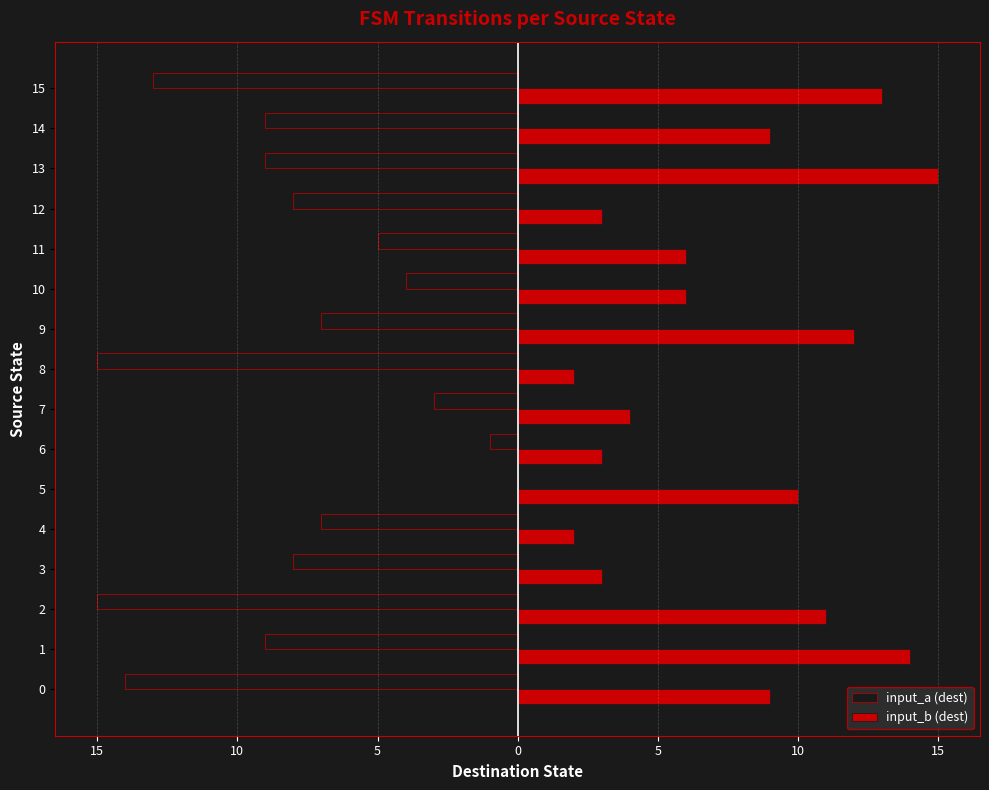

What are all the series names shown in the legend?

input_a (dest), input_b (dest)